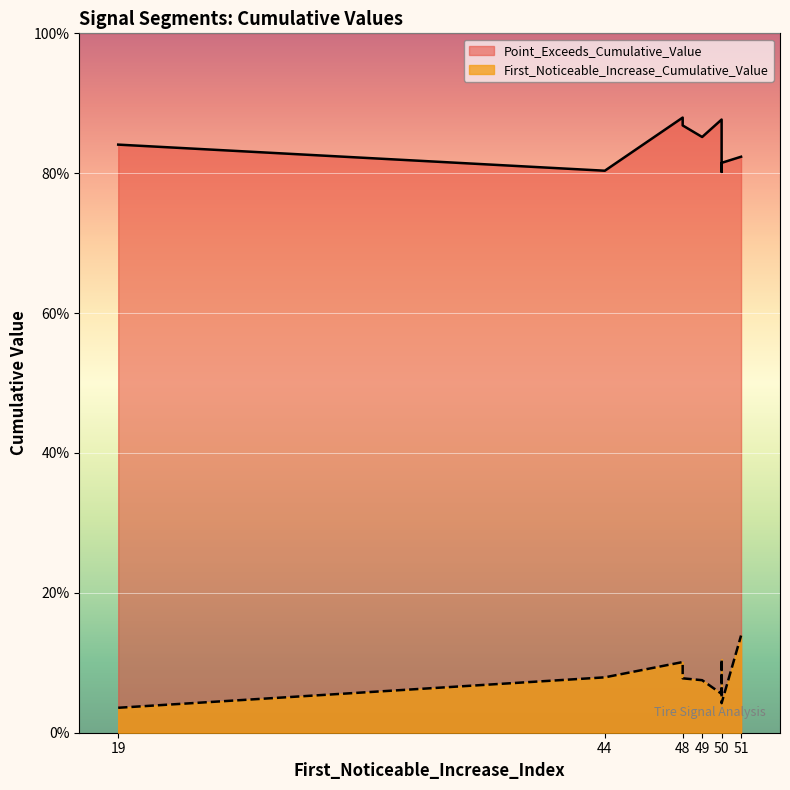

True or false: First_Noticeable_Increase_Cumulative_Value and Point_Exceeds_Cumulative_Value intersect in this chart.

False